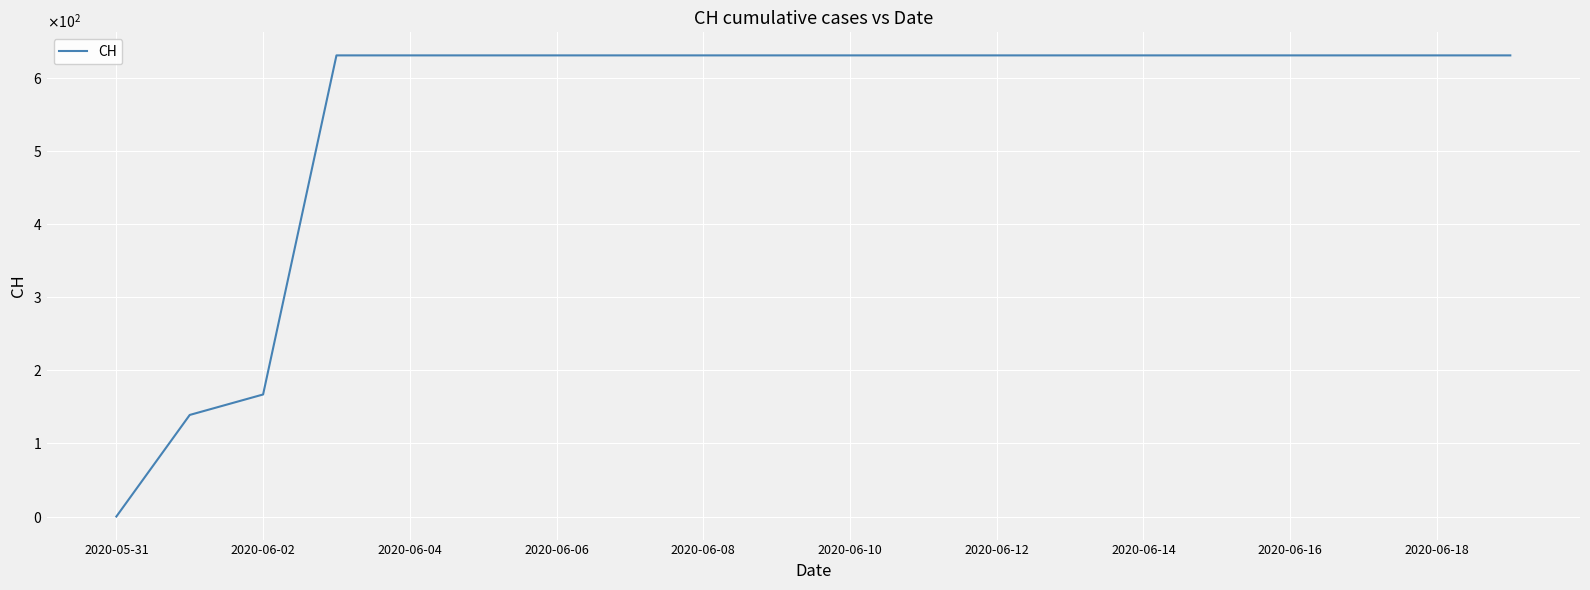

Does the chart display data point markers on the line(s)?

No